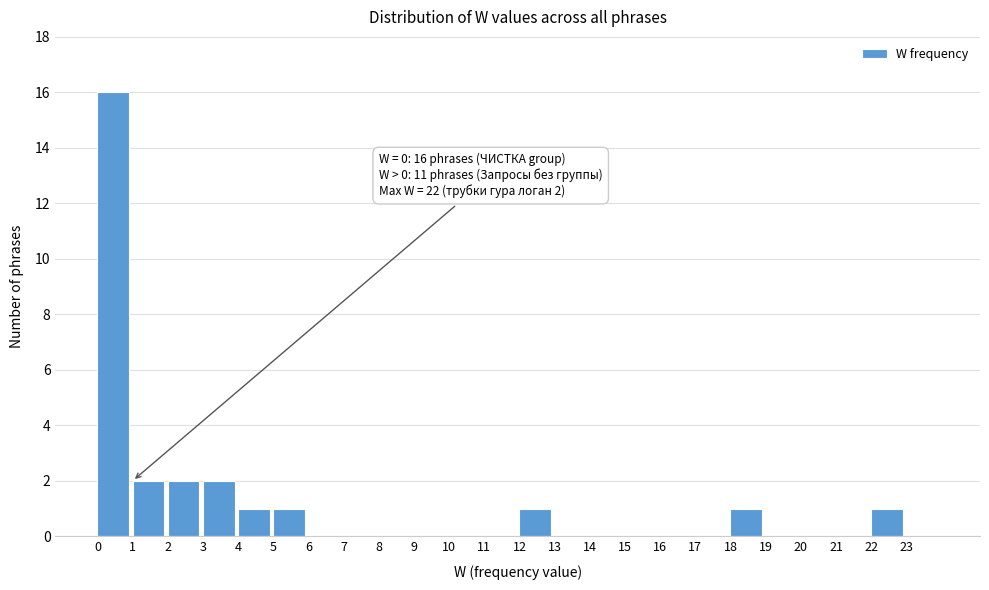

Which range on the x-axis has the tallest bar?

0 to 1